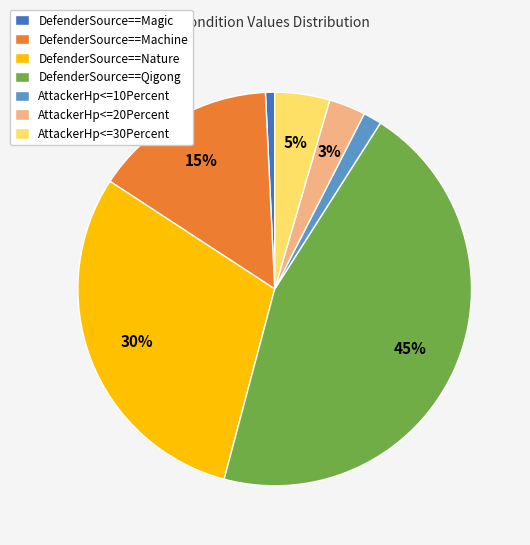

To the nearest percent, what is the combined percentage of DefenderSource==Nature and AttackerHp<=20Percent?

33%